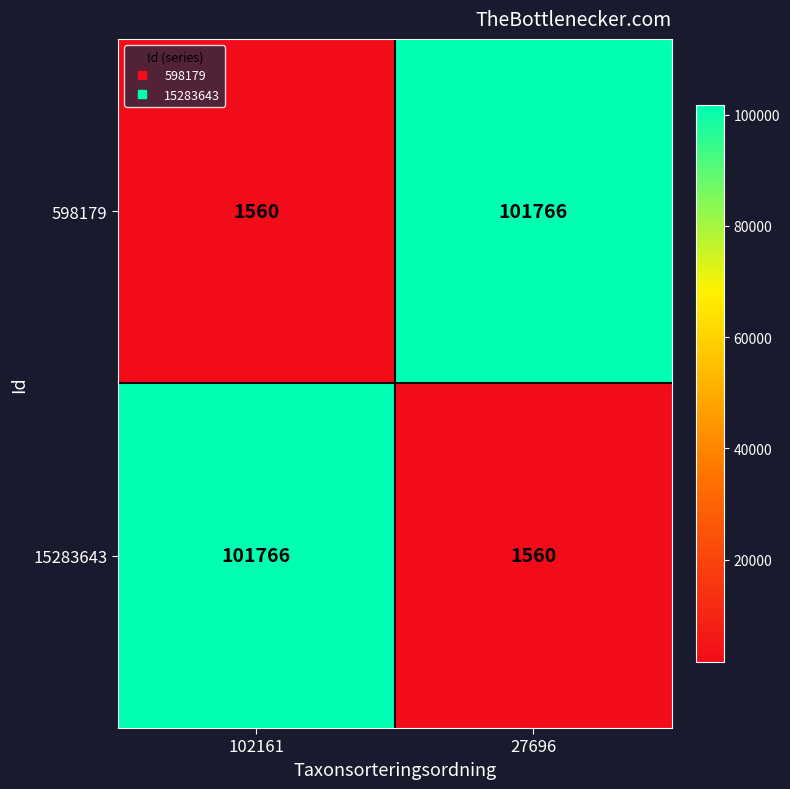

Reading left to right, transcribe all the data shown in this chart.

598179: 102161=1560	27696=101766
15283643: 102161=101766	27696=1560